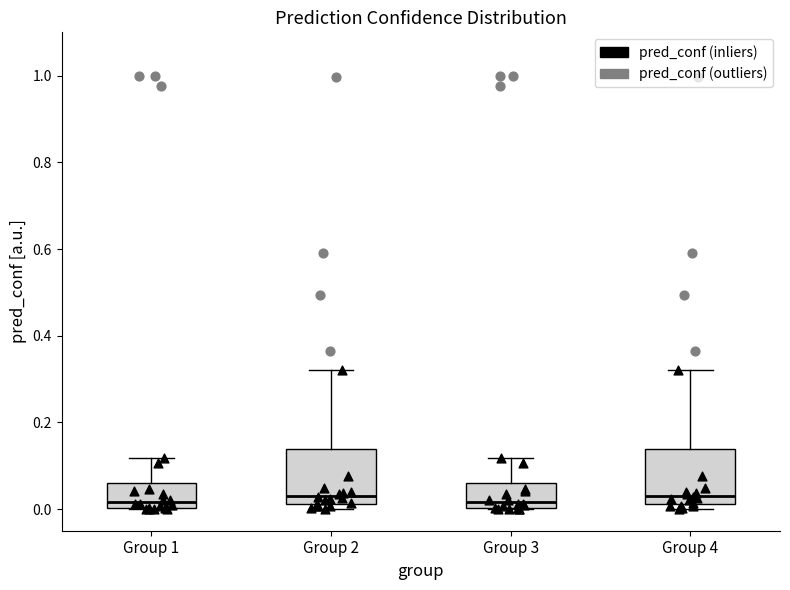

Reading left to right, transcribe this box plot: for each box, give where its median line is, the range the box spans, and where its two whiskers end, as read against the y-axis. The values are not printed on the chart, so give them approximately, as read against the axis.

Group 1: median 0.02, box 0.00 to 0.06, whiskers 0.00 to 0.12
Group 2: median 0.04, box 0.02 to 0.14, whiskers 0.00 to 0.32
Group 3: median 0.02, box 0.00 to 0.06, whiskers 0.00 to 0.12
Group 4: median 0.04, box 0.02 to 0.14, whiskers 0.00 to 0.32